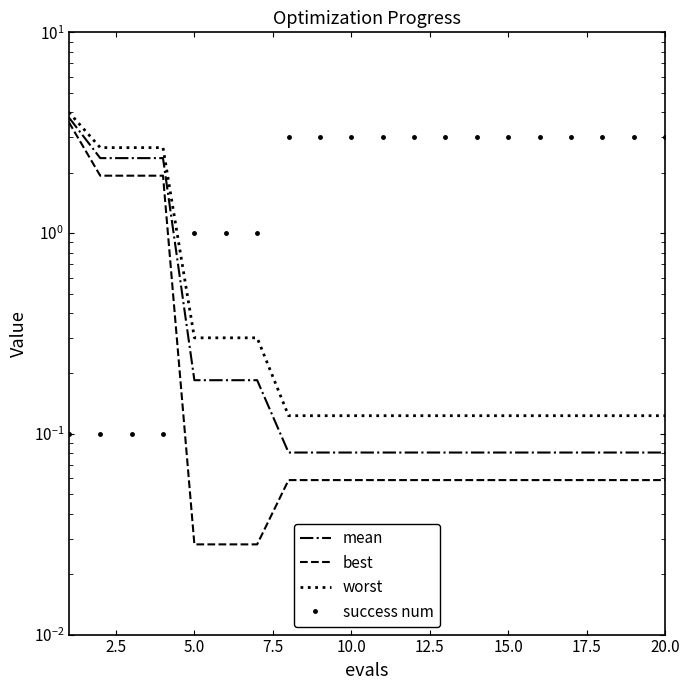

Where is best nearest to the value 1?

2.5